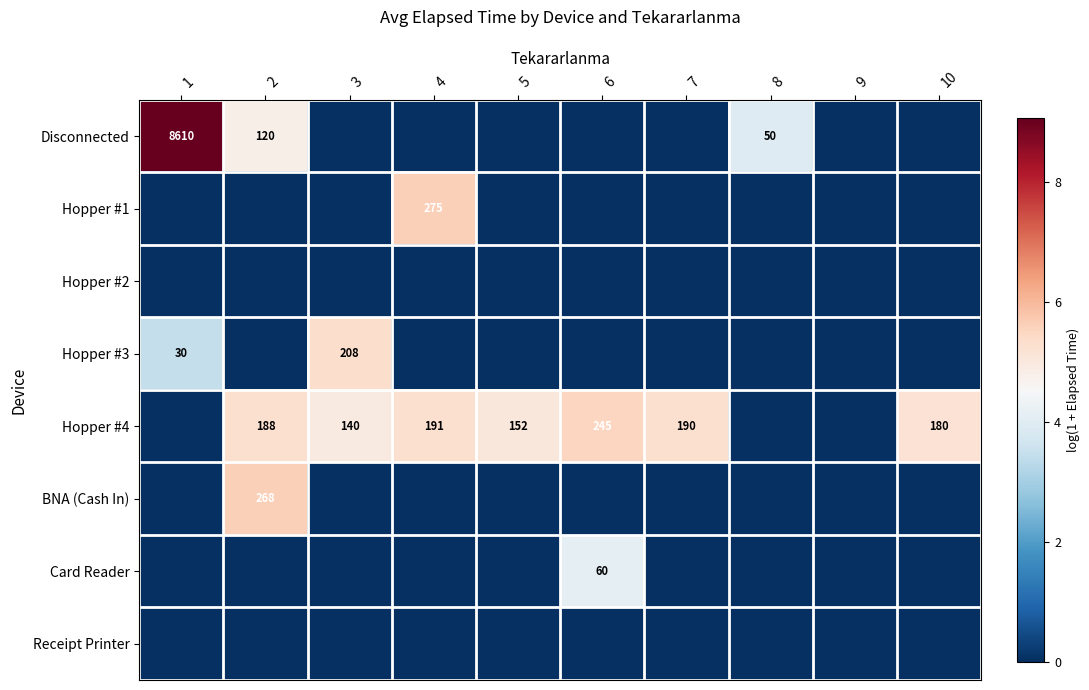

Is it true that Hopper #4 equals 188 at 2?

True